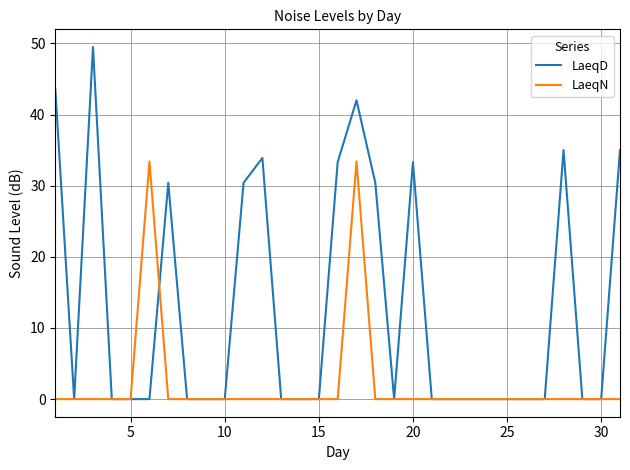

What are all the series names shown in the legend?

LaeqD, LaeqN